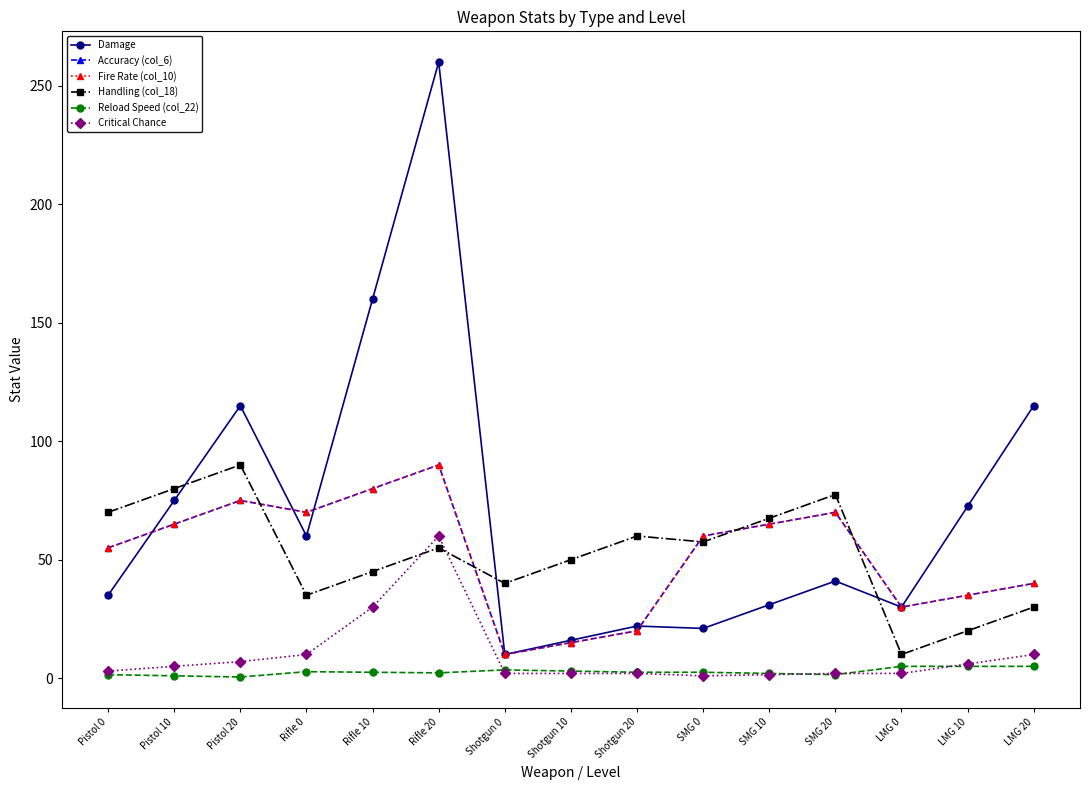

The Critical Chance series shows 0.9 at LMG 0. True or false?

False